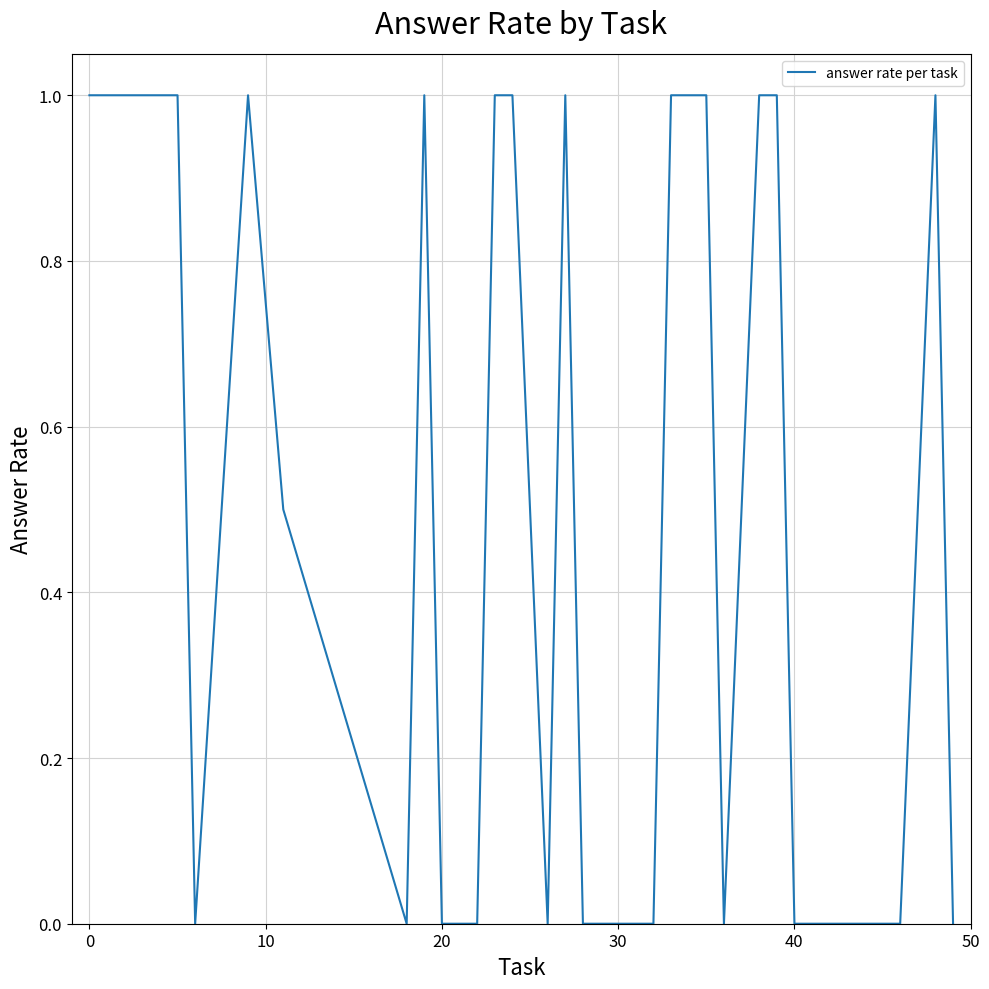

What is the greatest value displayed?

1.0